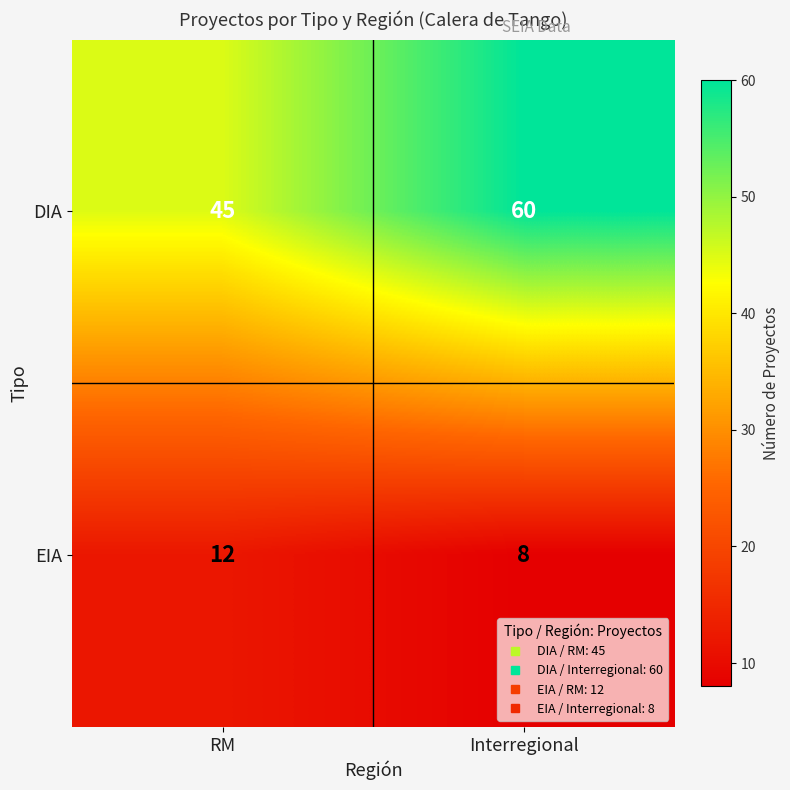

True or false: EIA has a value of 12 at RM.

True